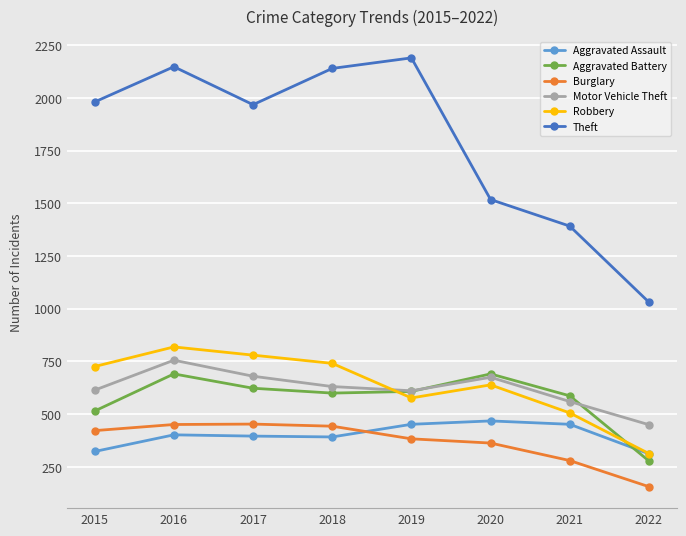

Does the chart have visible grid lines?

Yes